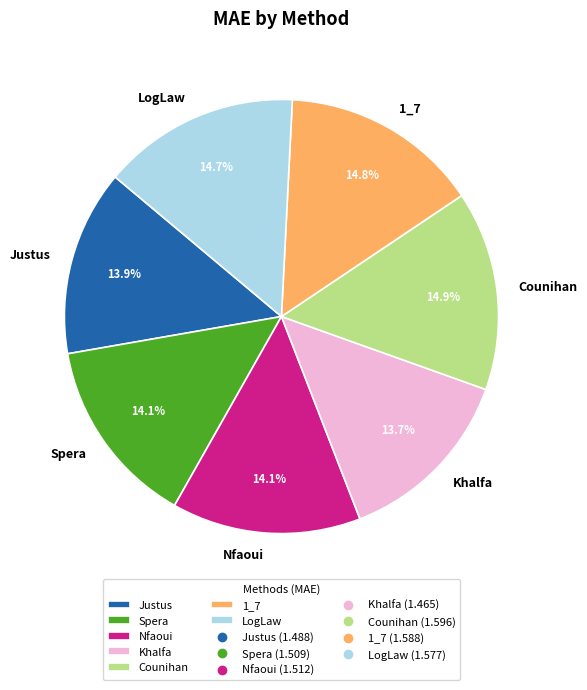

The Justus slice represents 14% of the pie. True or false?

True